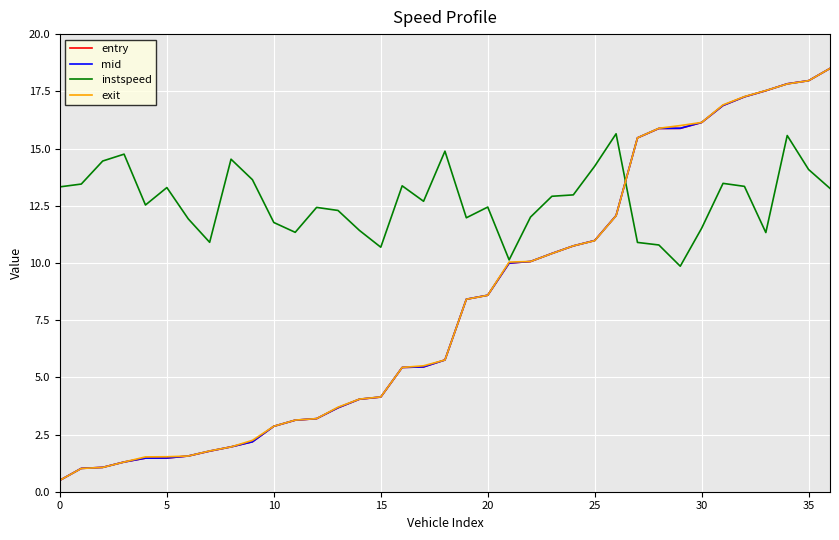

What is the maximum value for instspeed?

15.6